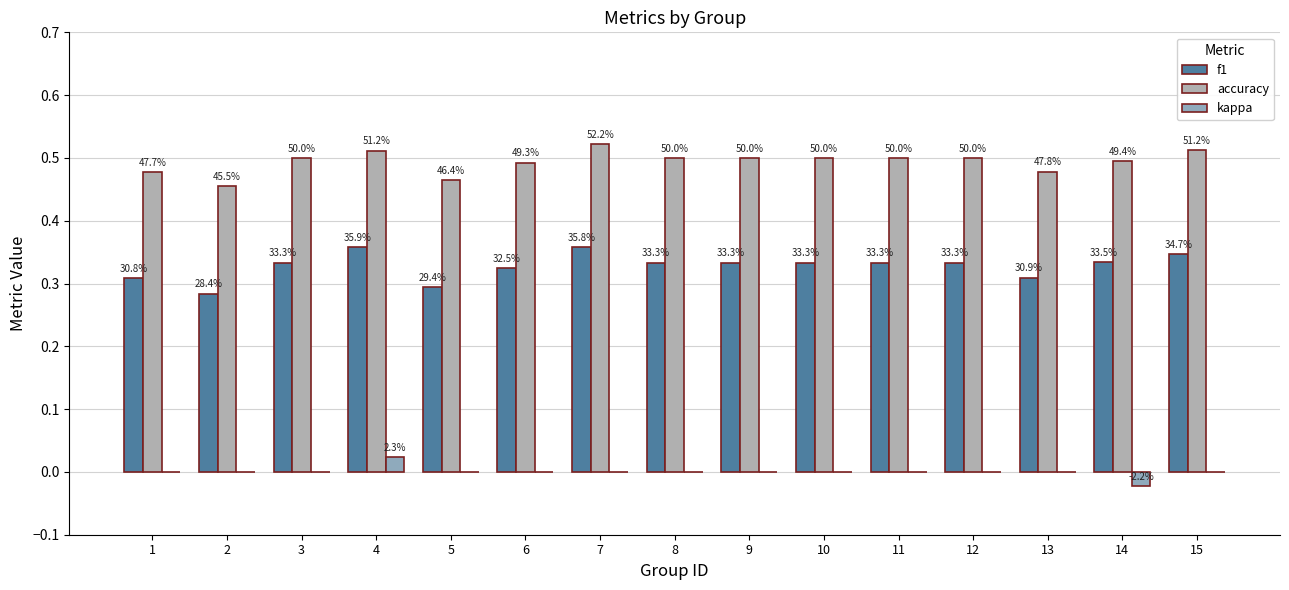

Are the bars horizontal?

No